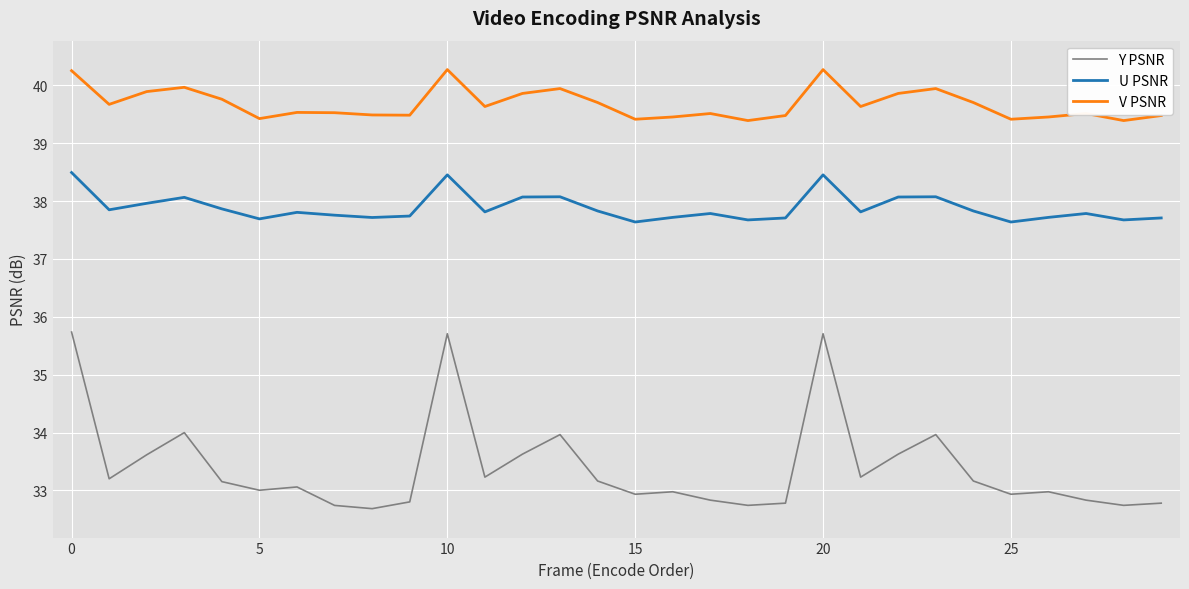

Which series has the largest total across all categories?

V PSNR